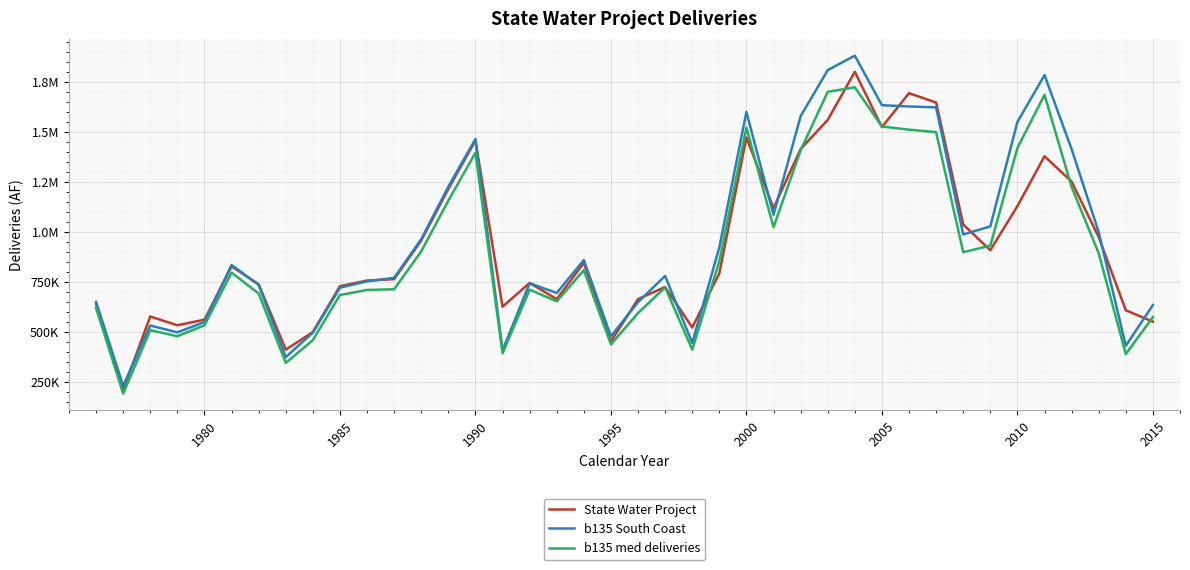

What are all the series names shown in the legend?

State Water Project, b135 South Coast, b135 med deliveries